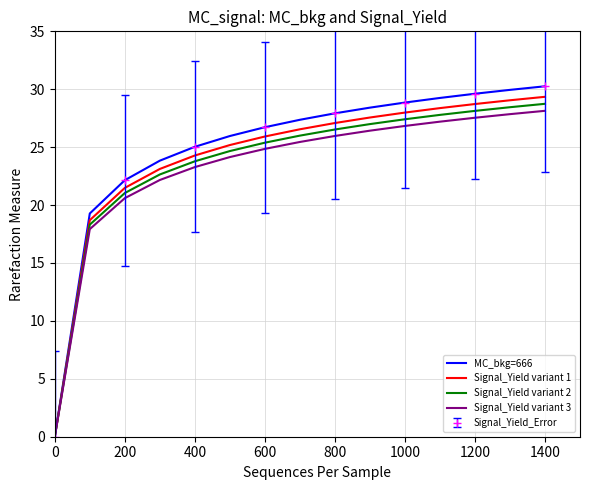

The Signal_Yield variant 1 series shows 12.4 at 1200. True or false?

False